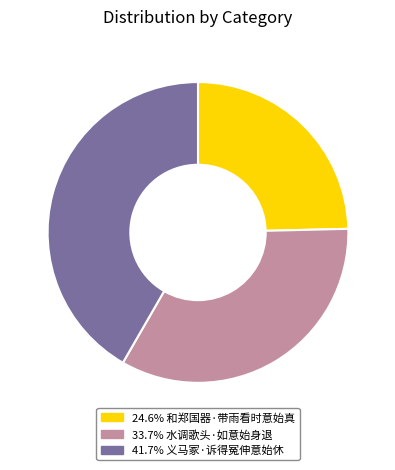

Does 41.7% 义马冢·诉得冤伸意始休 account for over 50% of the chart?

No